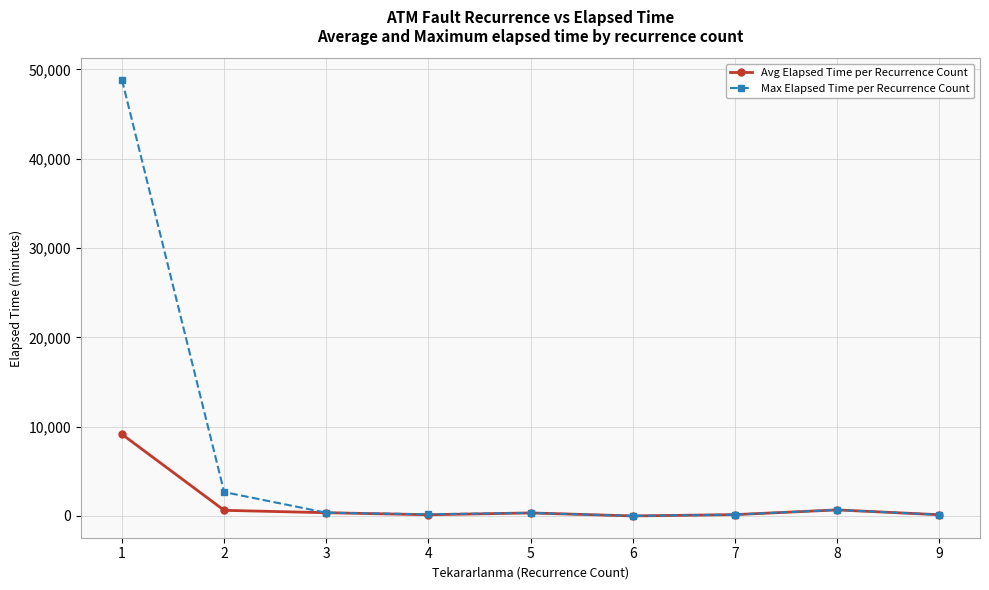

At how many categories does at least one series exceed 40827?

1